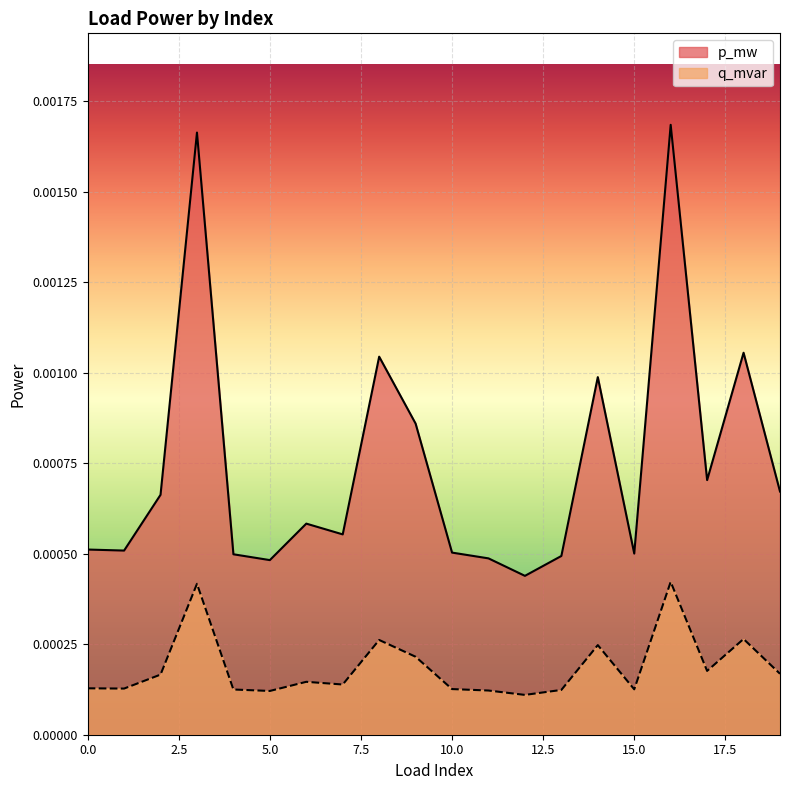

At which category is the sum across all series the highest?

16